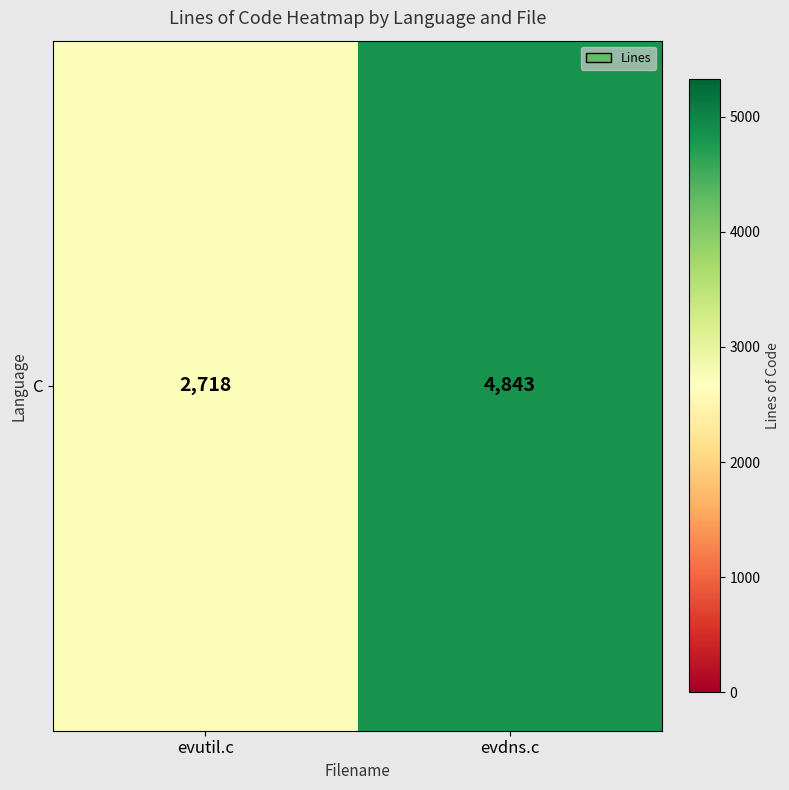

What is the approximate value at evutil.c, to the nearest 100?

2700